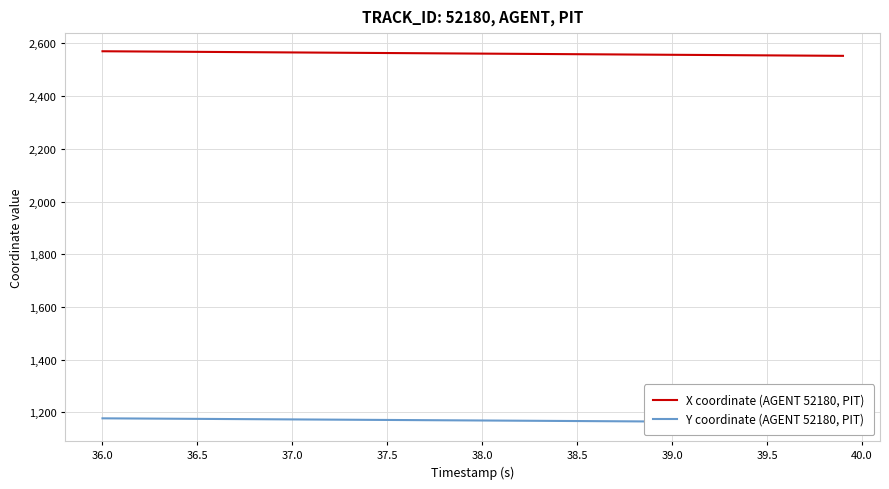

True or false: Y coordinate (AGENT 52180, PIT) and X coordinate (AGENT 52180, PIT) cross at least once.

False